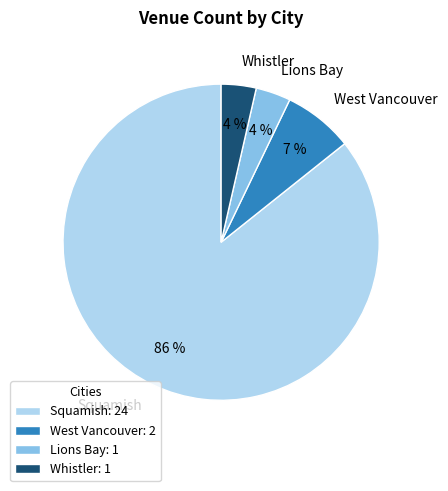

The Squamish slice represents 86% of the pie. True or false?

True